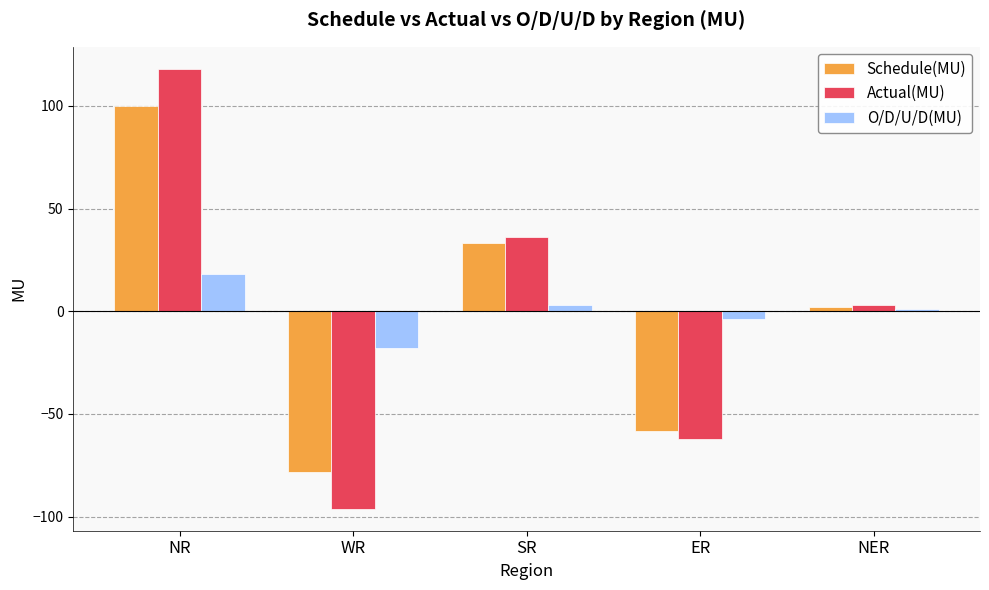

The value of Actual(MU) at NR is 164.5. True or false?

False